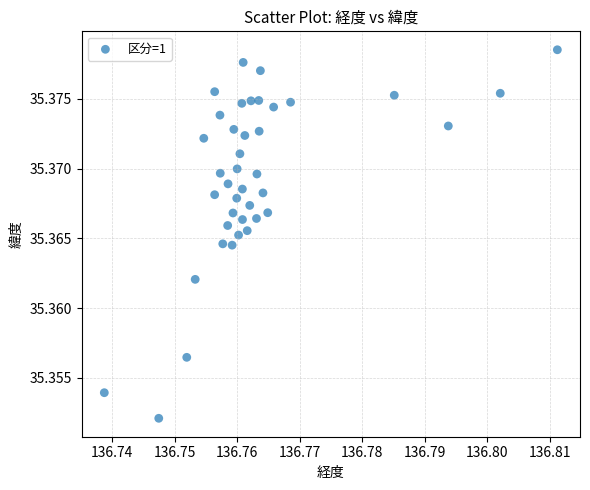

How many data points are displayed?

40